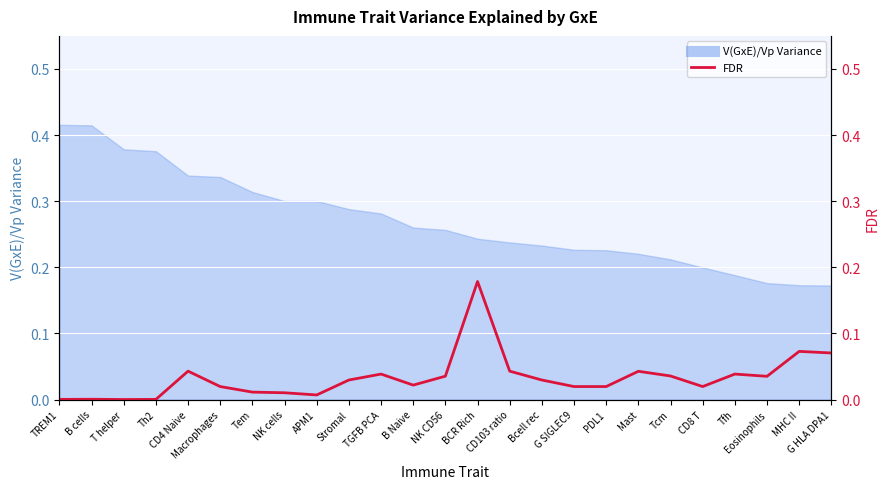

The chart shows a value of 0.0 at Macrophages. True or false?

False